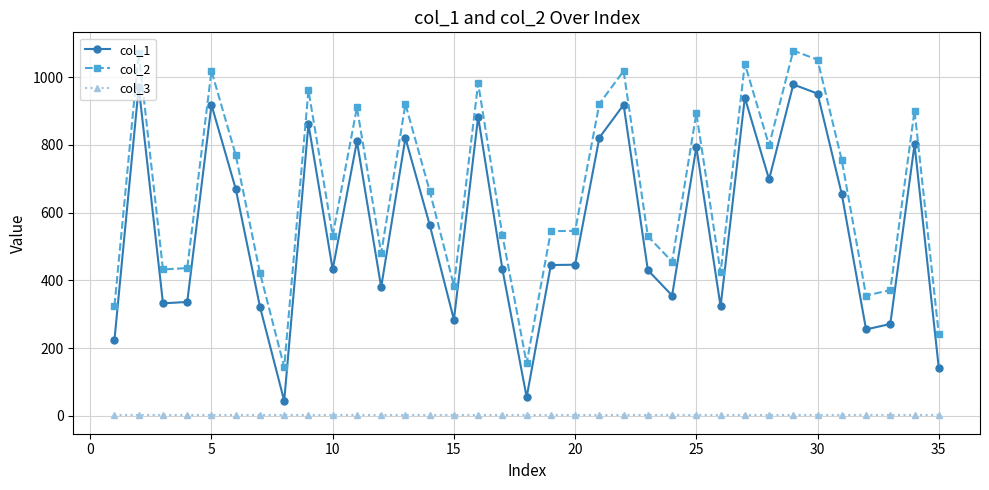

What is the maximum value shown in the chart?

1078